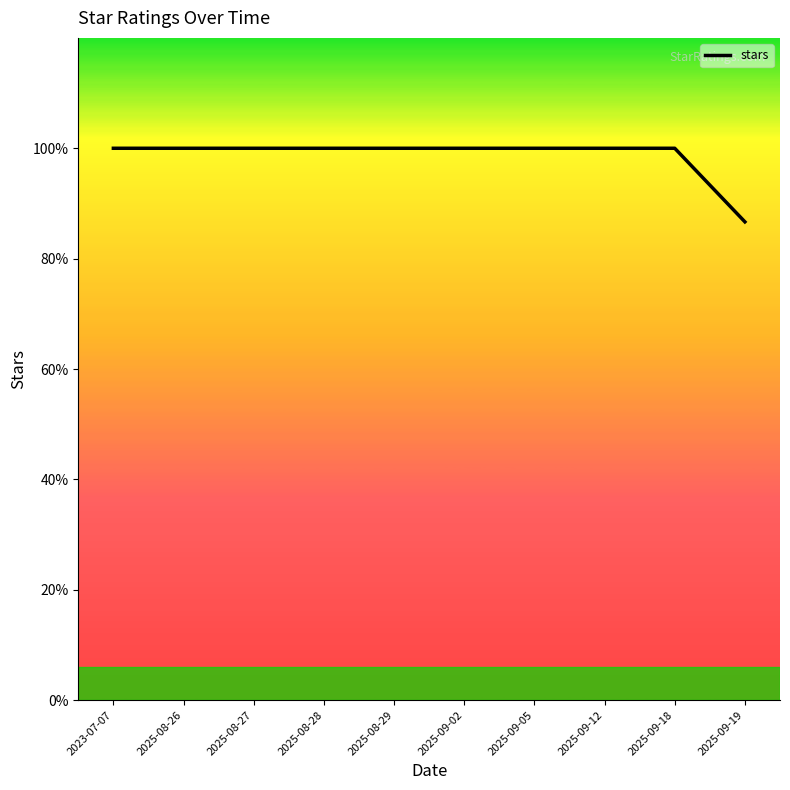

Is this an area chart (filled region under the line)?

No